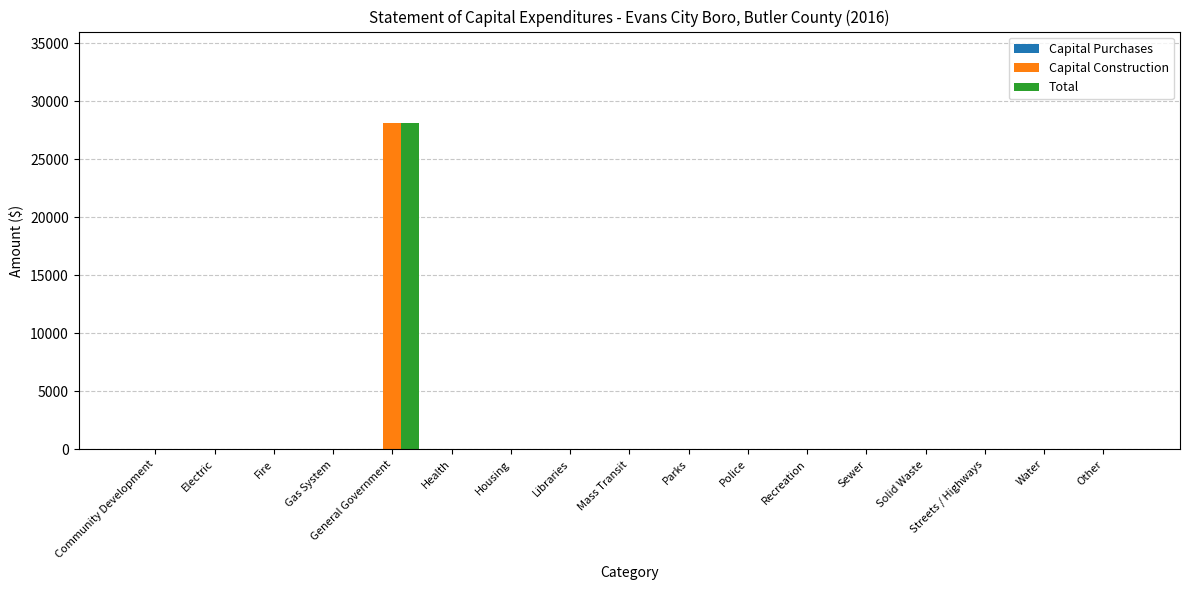

Is it true that Capital Construction equals 0 at Fire?

True